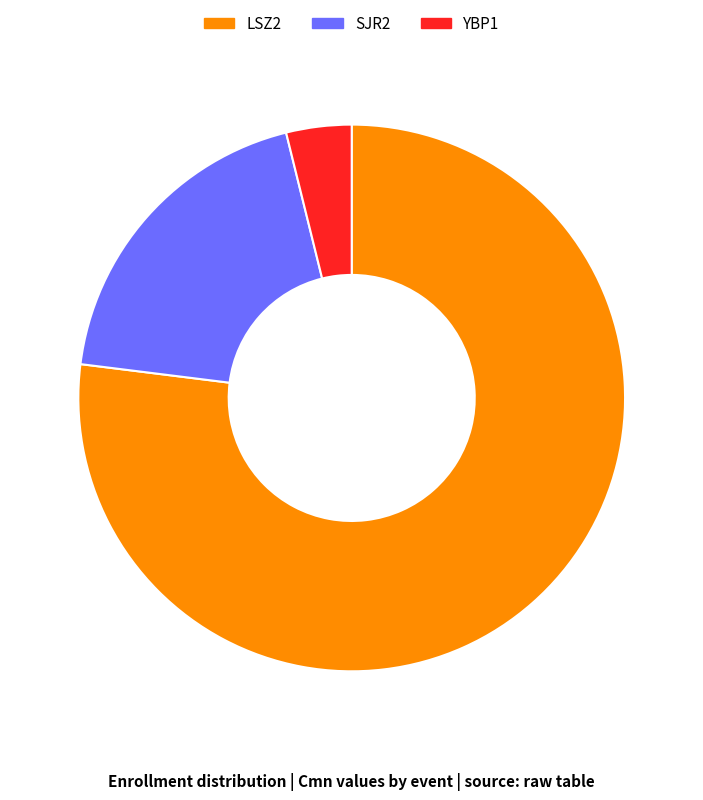

Does LSZ2 account for over 50% of the chart?

Yes